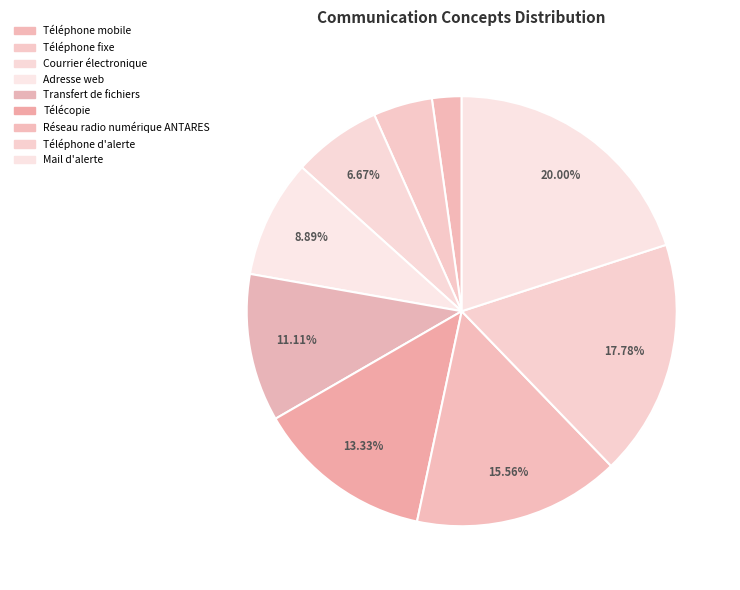

To the nearest percent, what is the average slice percentage?

11%